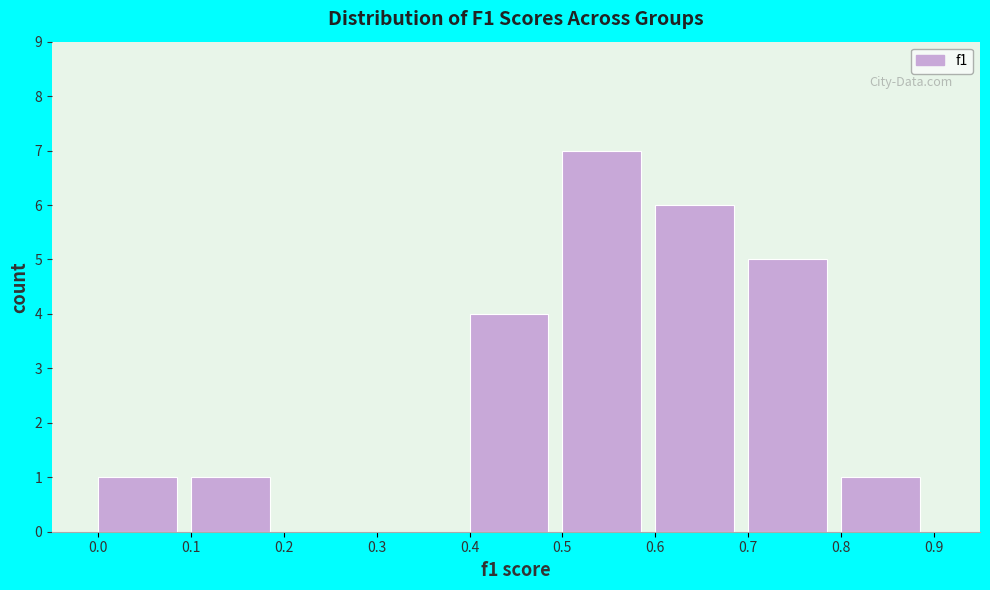

Reading left to right, transcribe this chart: for each bar, give the range it covers on the x-axis and its height. The values are not printed on the chart, so give them approximately, as read against the axis.

0.0 to 0.1: 1
0.1 to 0.2: 1
0.2 to 0.3: 0
0.3 to 0.4: 0
0.4 to 0.5: 4
0.5 to 0.6: 7
0.6 to 0.7: 6
0.7 to 0.8: 5
0.8 to 0.9: 1